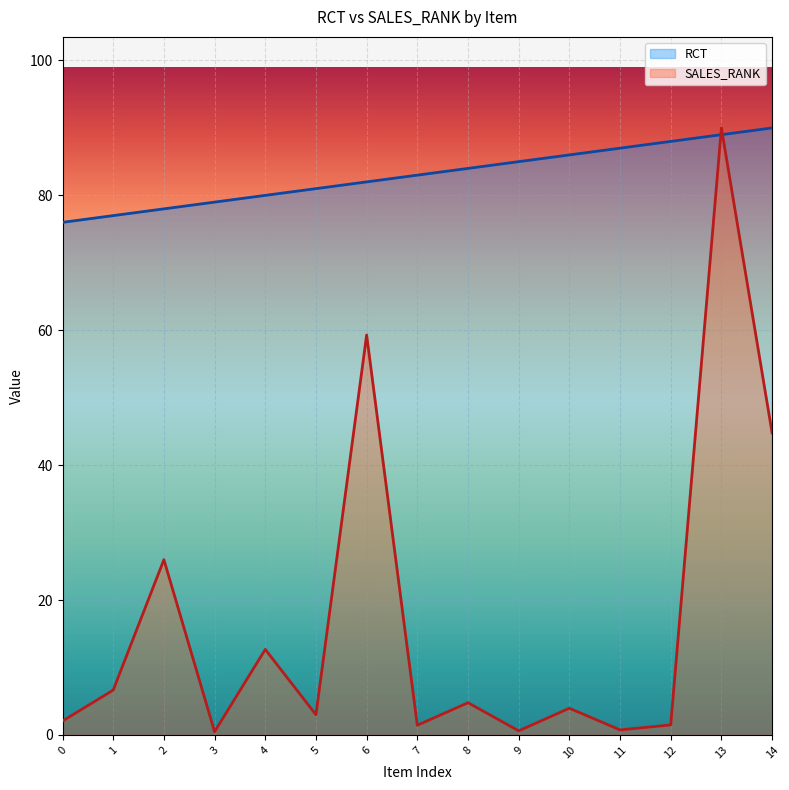

After their last crossing, which series has the higher values: RCT or SALES_RANK?

RCT